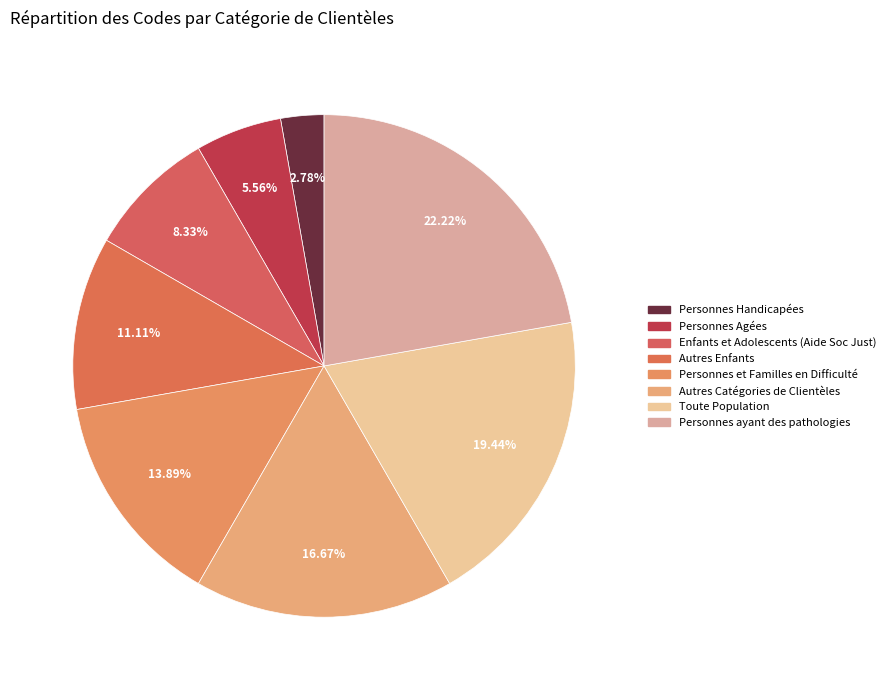

True or false: Personnes Agées accounts for 6% of the total.

True